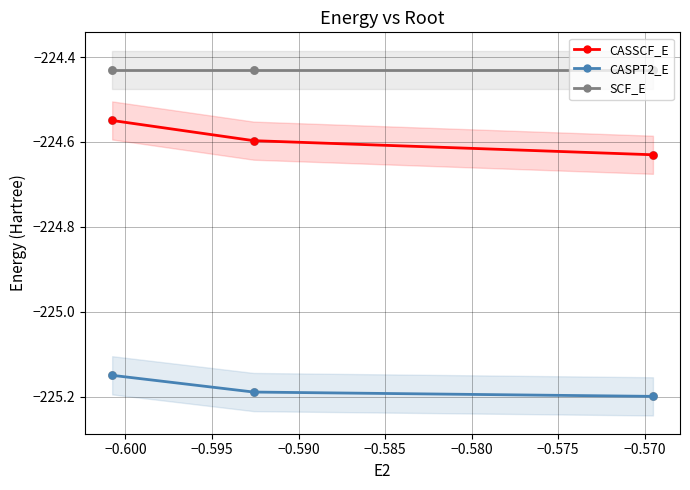

Which series has the largest total across all categories?

SCF_E